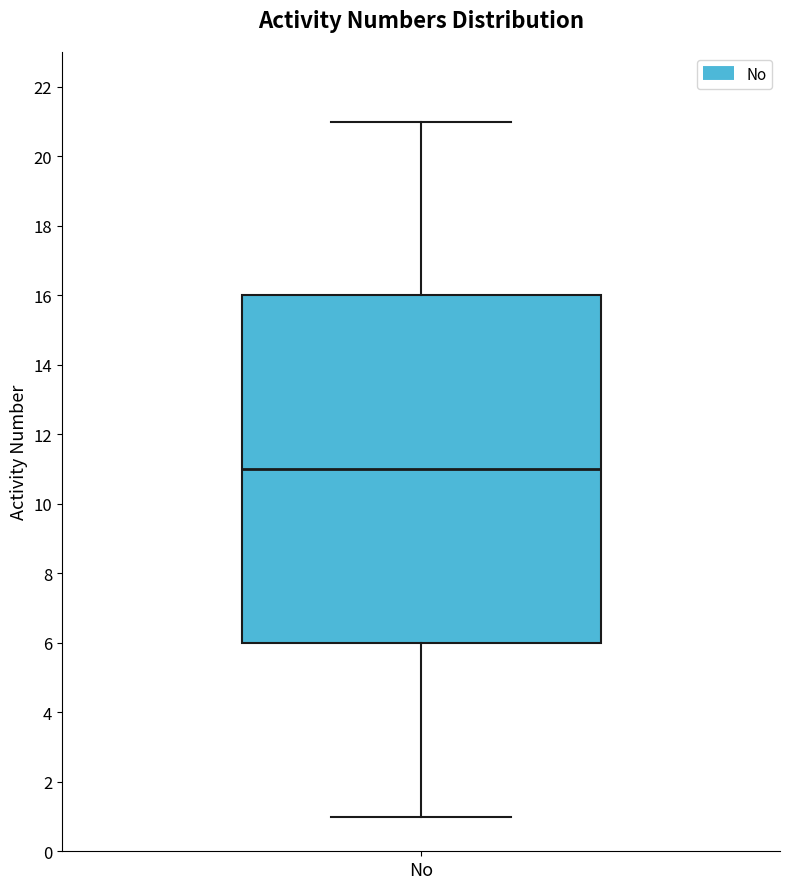

Read this box plot against the y-axis: the position of the median line, the range covered by the box, and the ends of both whiskers. The values are not printed on the chart, so give them approximately, as read against the axis.

median 11, box 6 to 16, whiskers 1 to 21